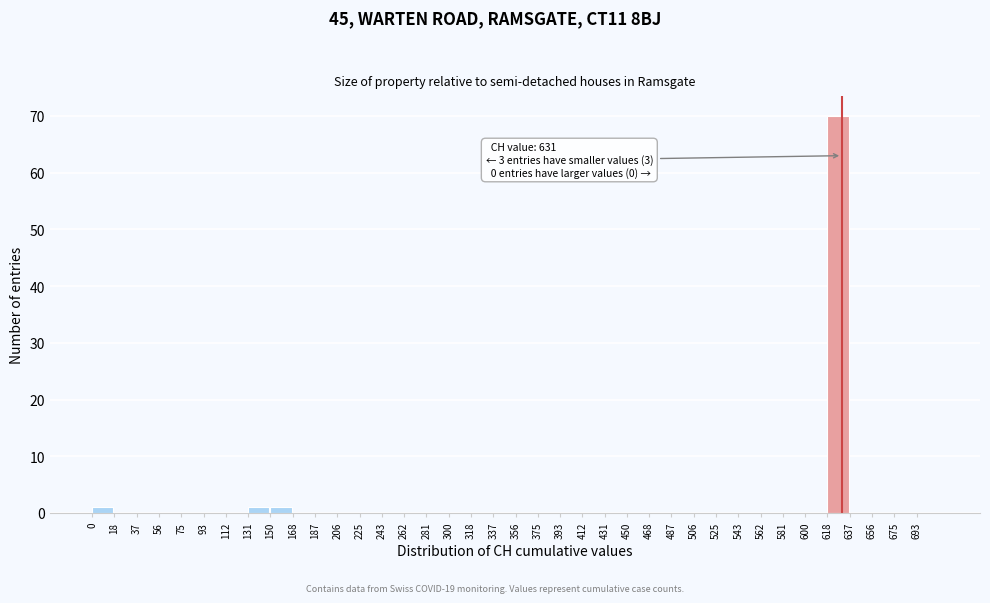

Over which range of the x-axis is the bar tallest?

618 to 638